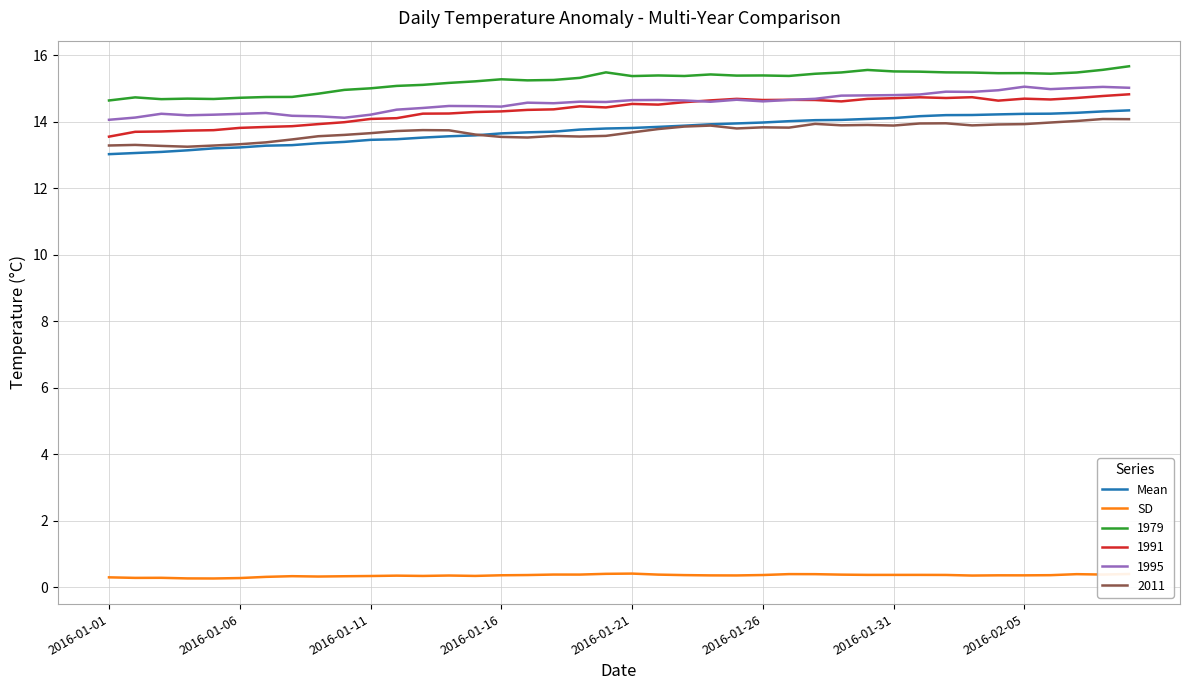

Is this an area chart (filled region under the line)?

No